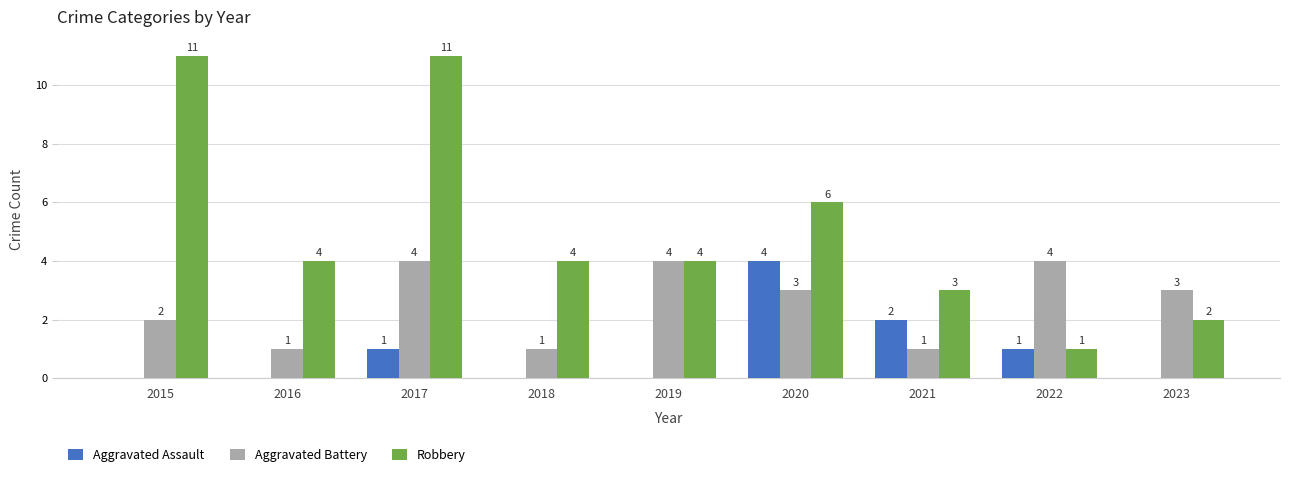

What are all the series names shown in the legend?

Aggravated Assault, Aggravated Battery, Robbery